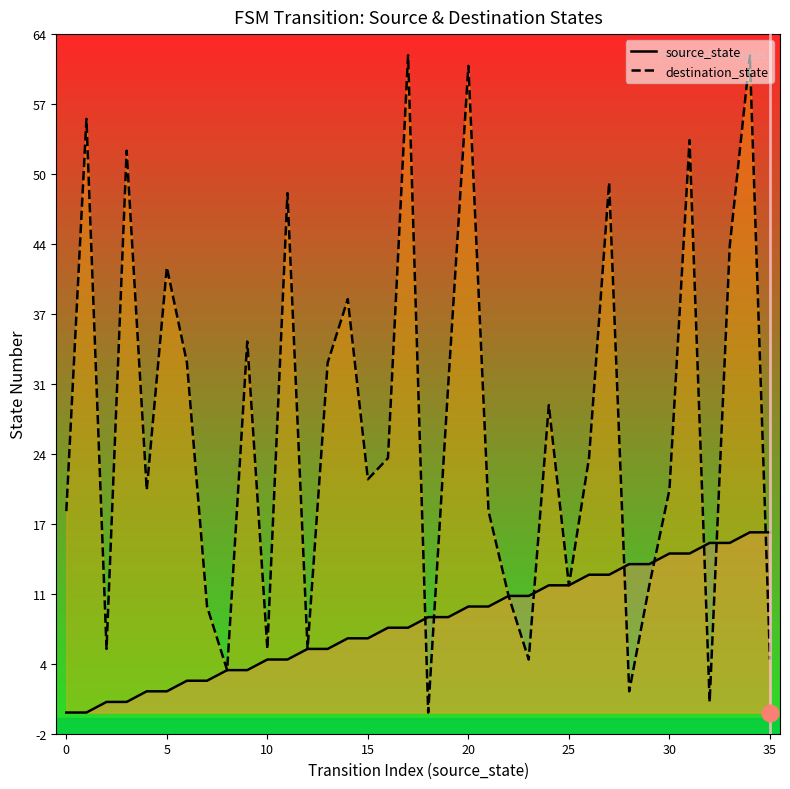

What is the spread (max minus min) of values at 11?

44